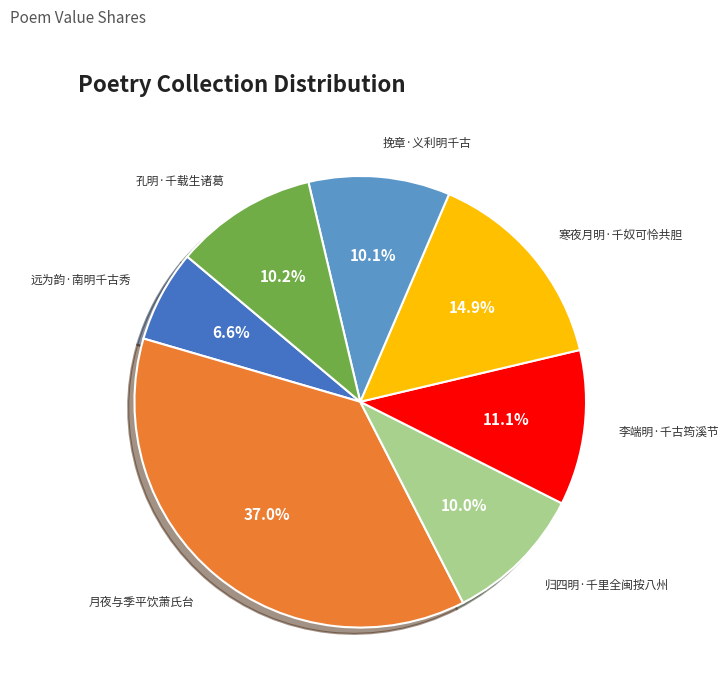

Which has a higher value, 归四明·千里全闽按八州 or 月夜与季平饮萧氏台?

月夜与季平饮萧氏台